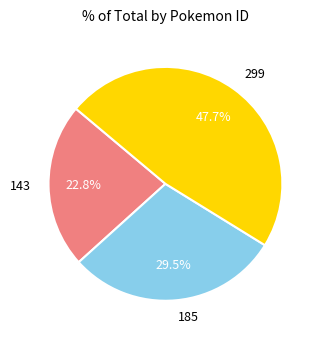

Rank the categories by value from highest to lowest.

299, 185, 143